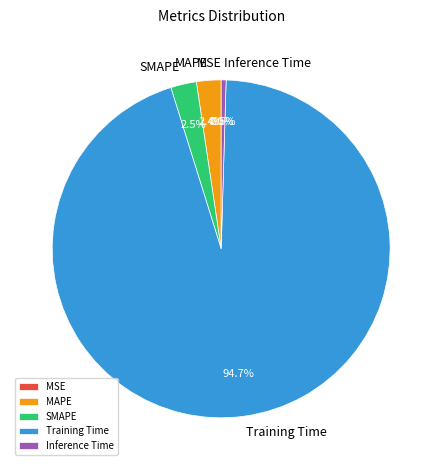

To the nearest percent, what percentage of the pie is MAPE?

2%